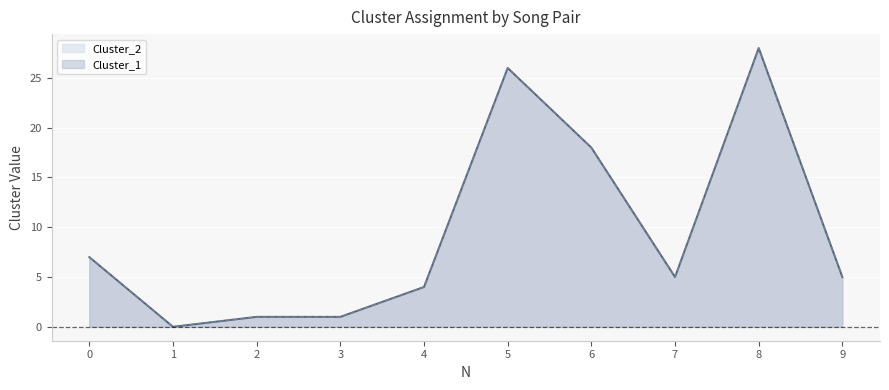

At which category does Cluster_2 reach its first local valley?

1